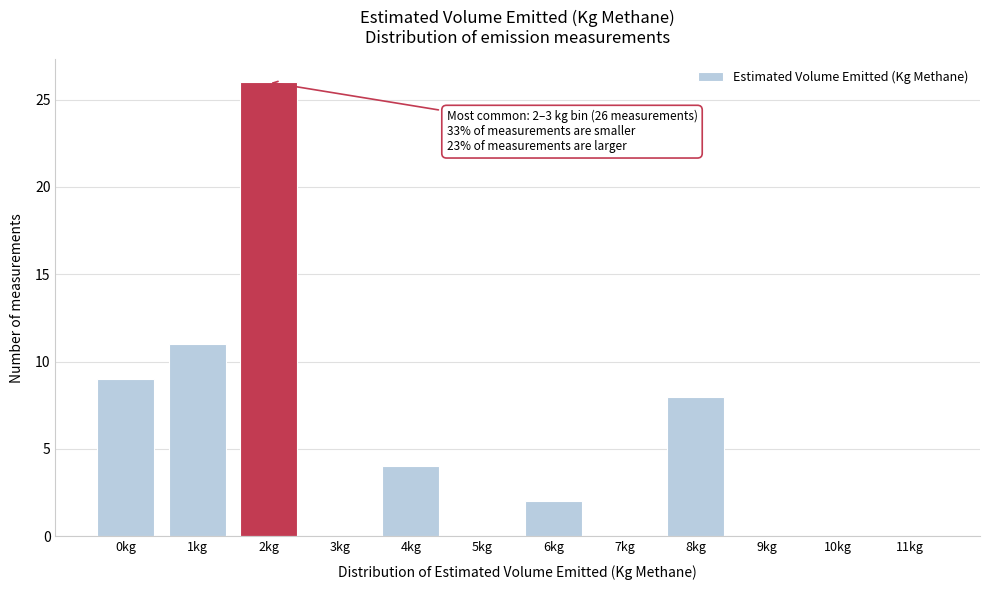

Reading left to right, transcribe all the data shown in this chart.

0kg=9	1kg=11	2kg=26	3kg=0	4kg=4	5kg=0	6kg=2	7kg=0	8kg=8	9kg=0	10kg=0	11kg=0